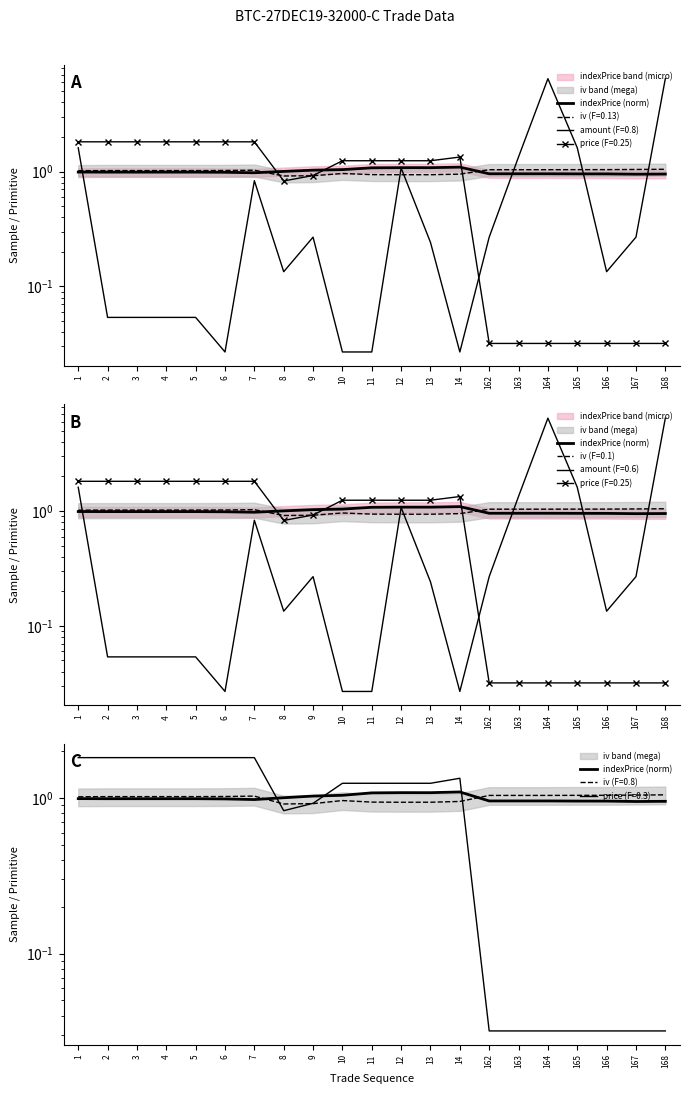

What is the ratio of the value at 6 to the value at 9?

1.0